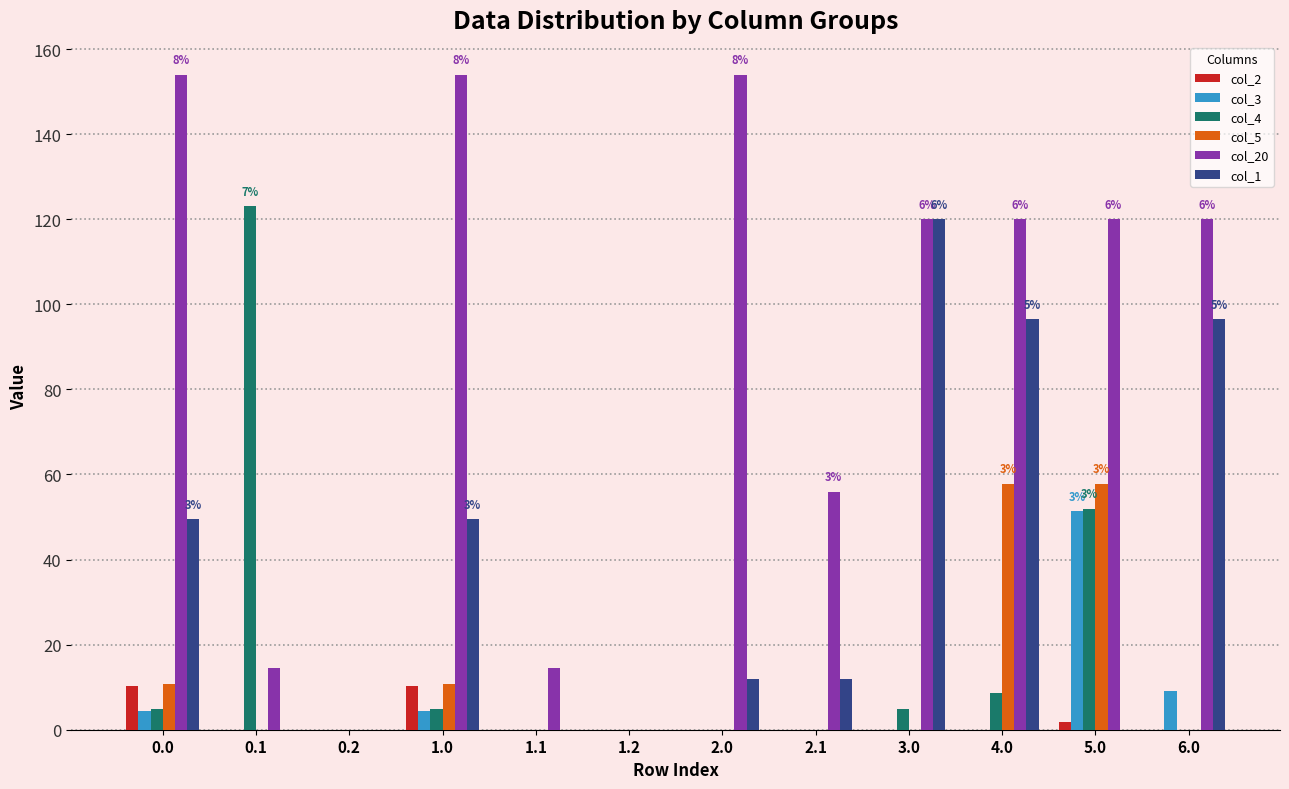

How many series are shown in this chart?

6